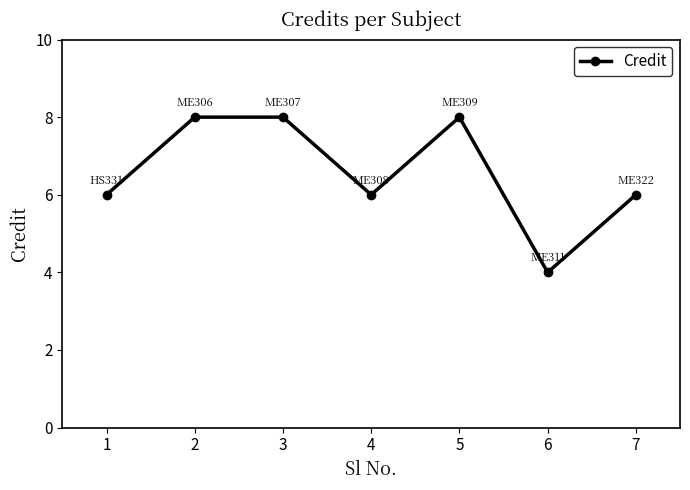

Reading left to right, transcribe all the data shown in this chart.

6	8	8	6	8	4	6